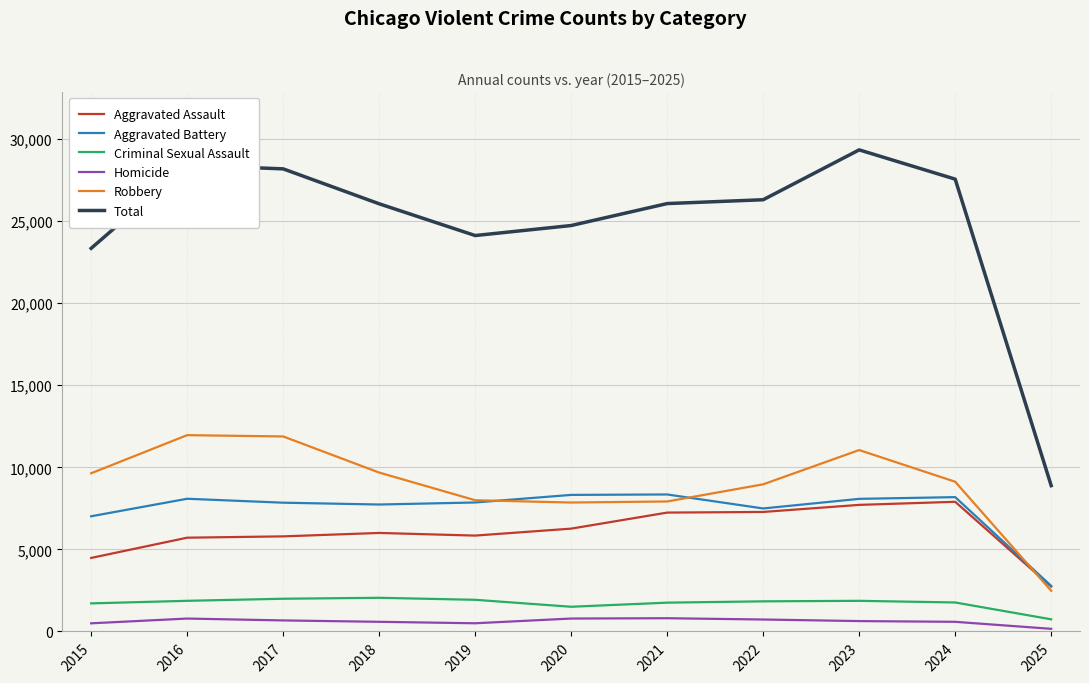

What is the sum of all Criminal Sexual Assault values?

19017